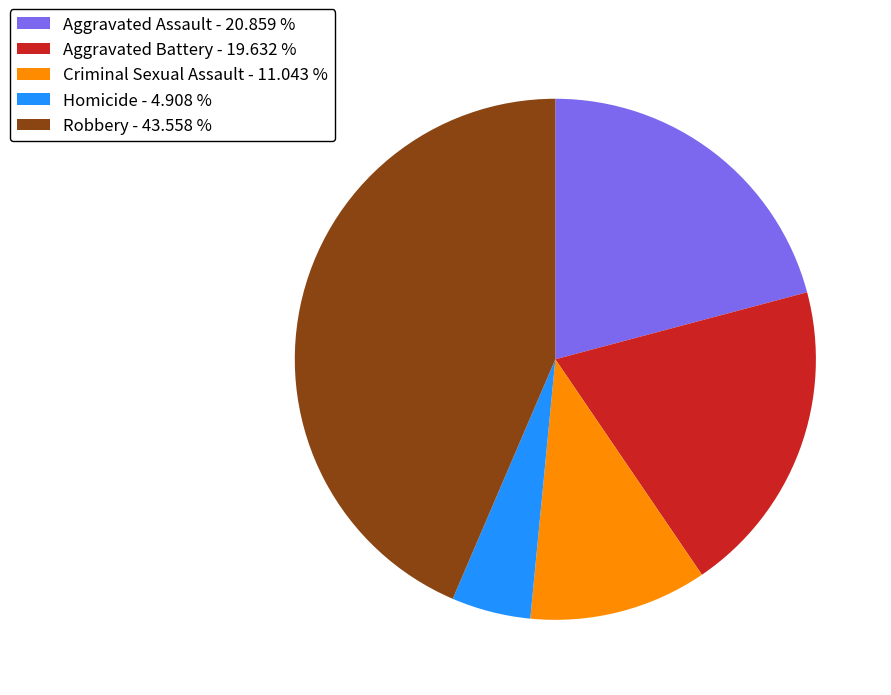

True or false: Aggravated Battery accounts for 20% of the total.

True